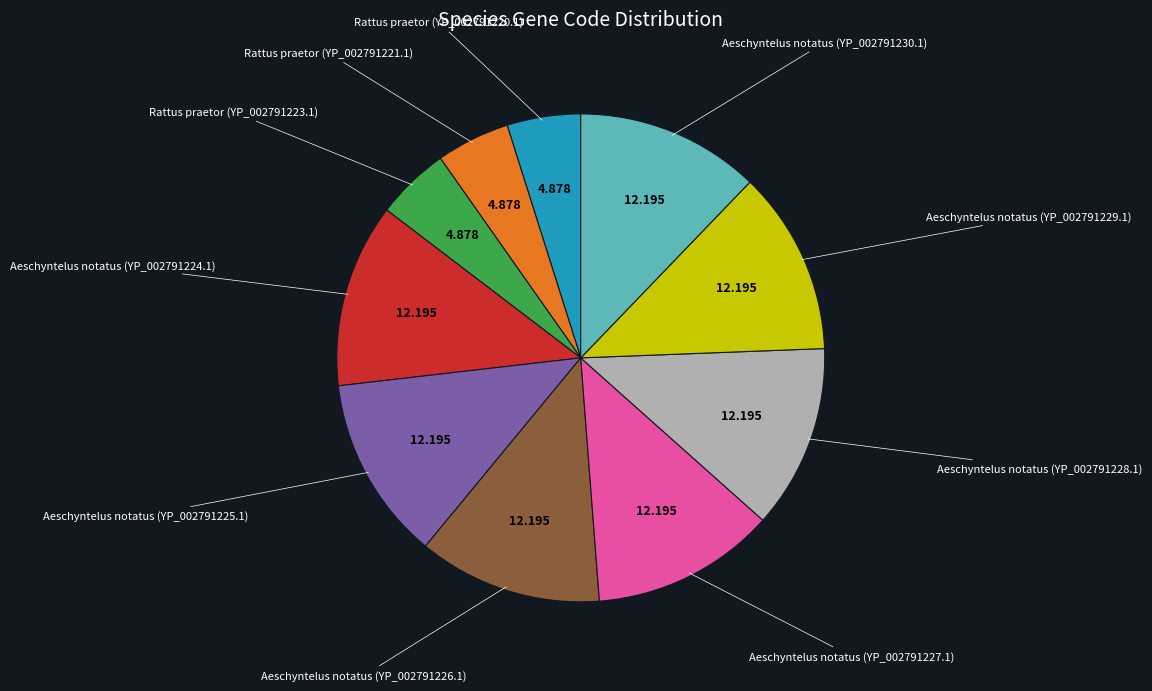

Is there a majority slice in this chart?

No